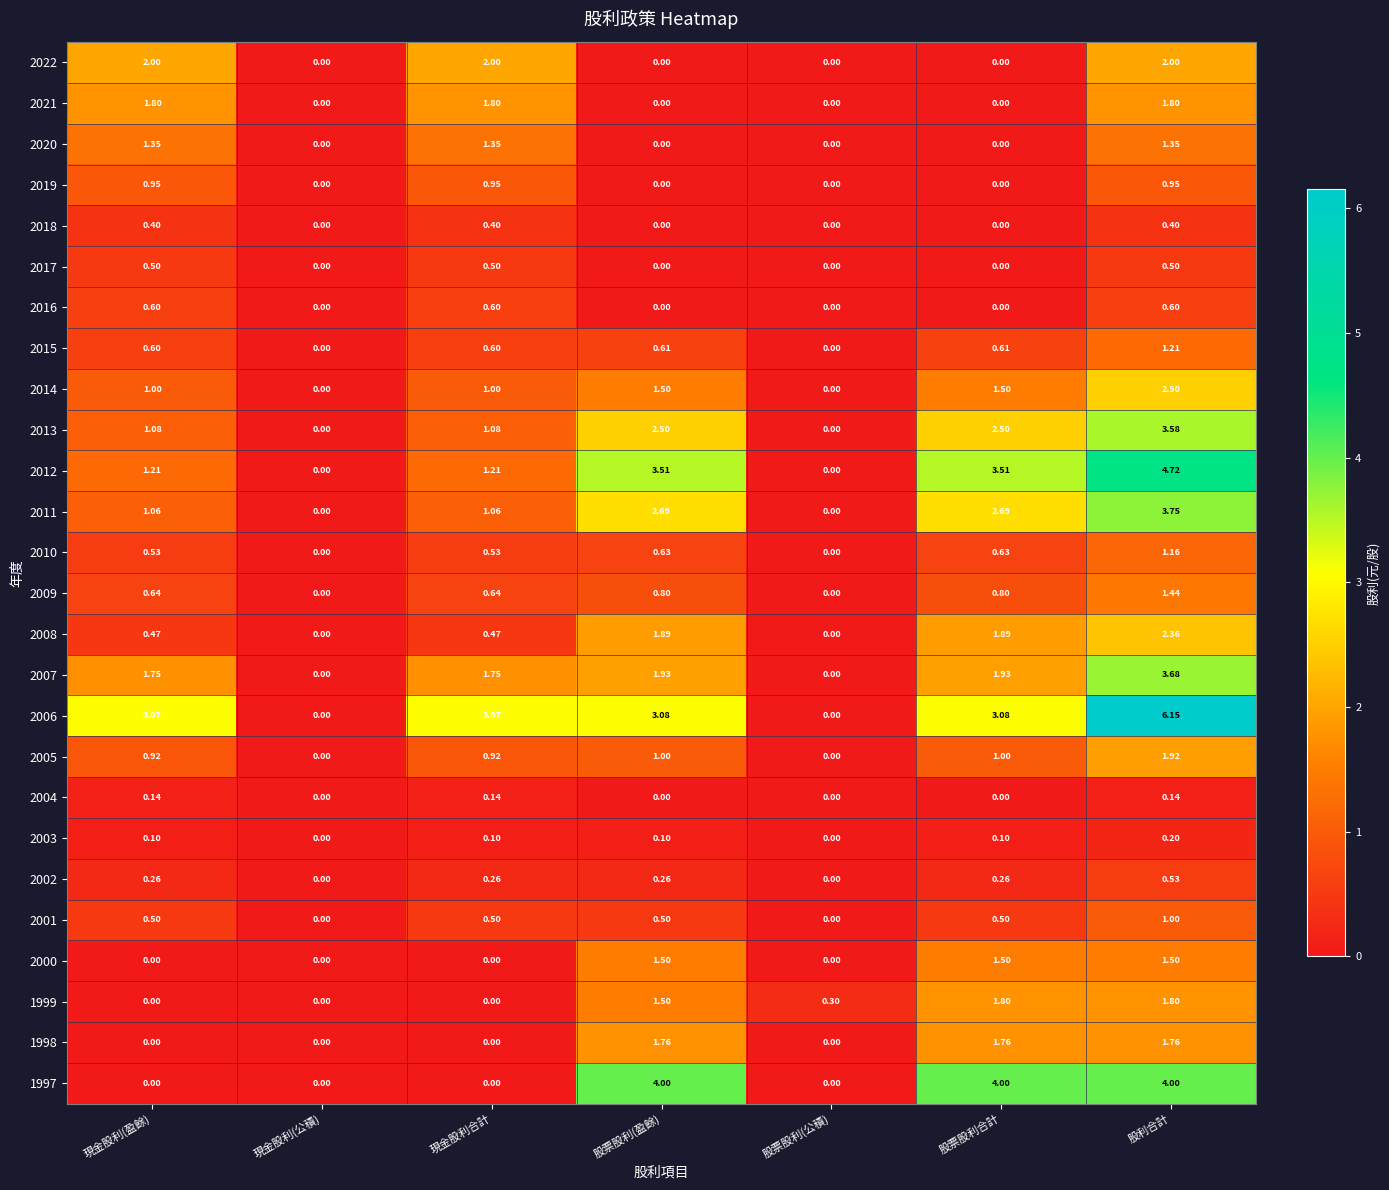

At which label does 2010 reach its peak?

股利合計